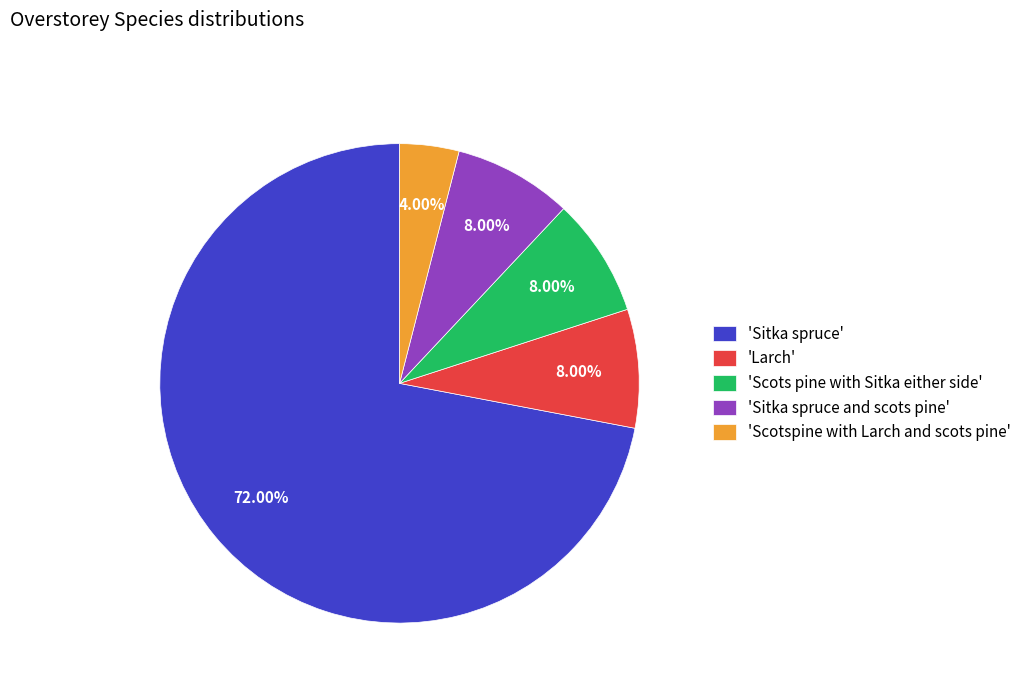

Which slice is the largest?

'Sitka spruce'